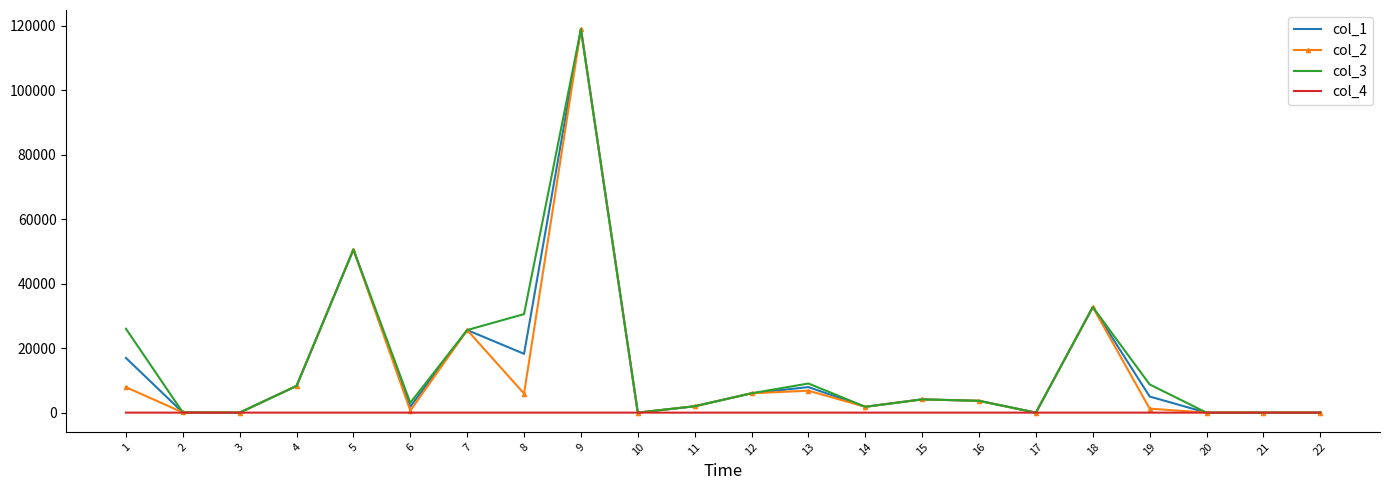

At which category is the sum across all series the highest?

9